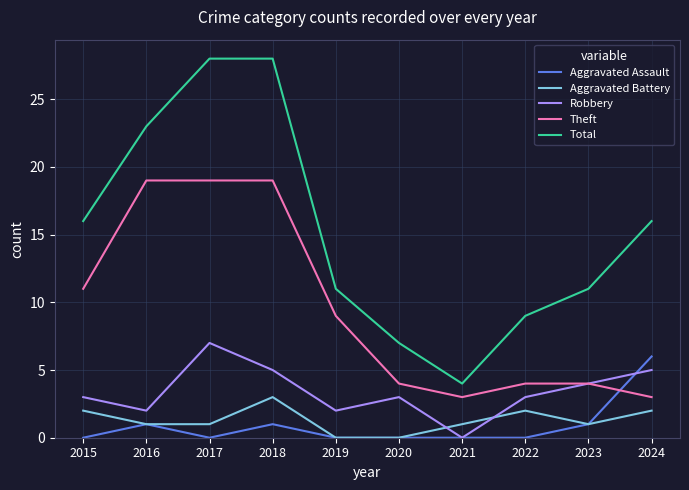

The value of Theft at 2023 is 4. True or false?

True